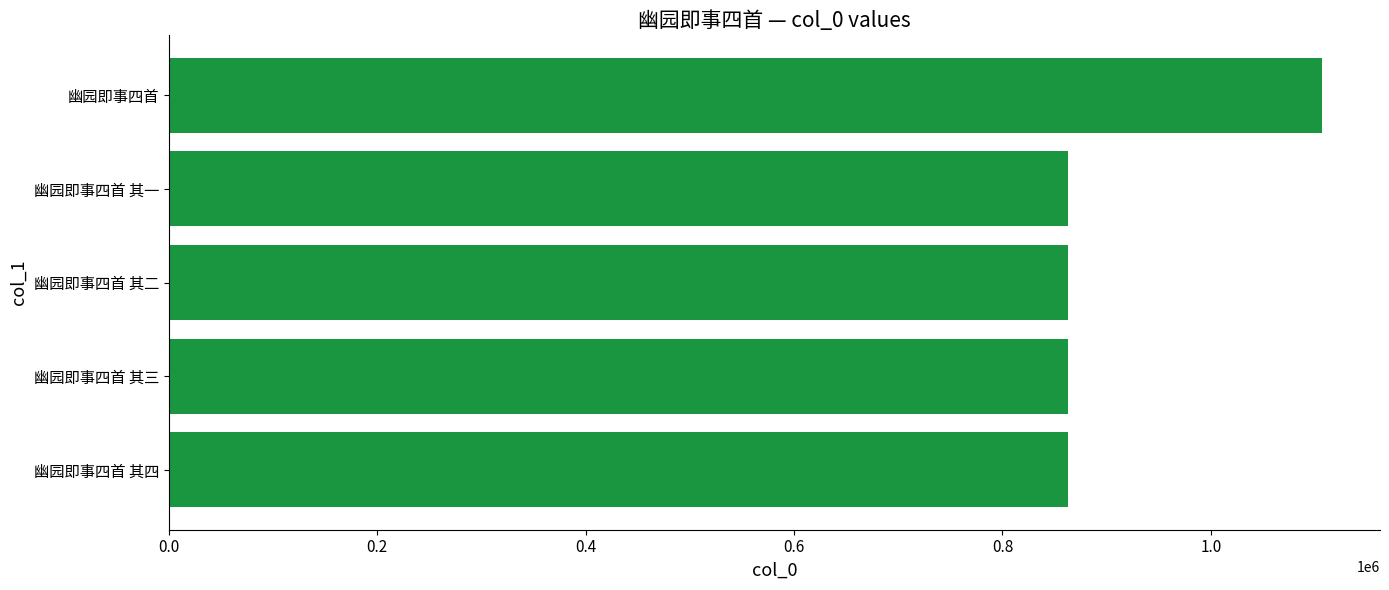

Are the bars horizontal?

Yes